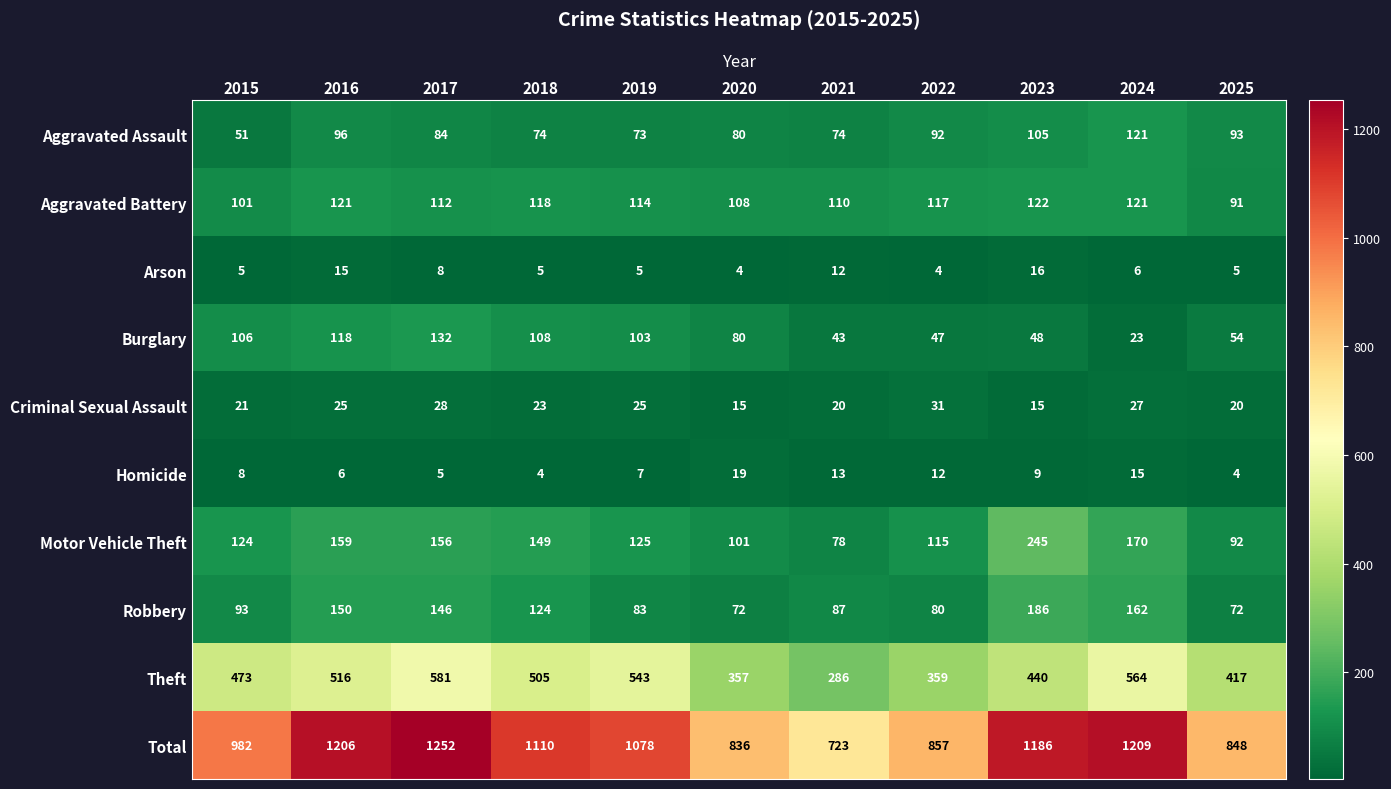

What is the total value across all series at 2018?

2220